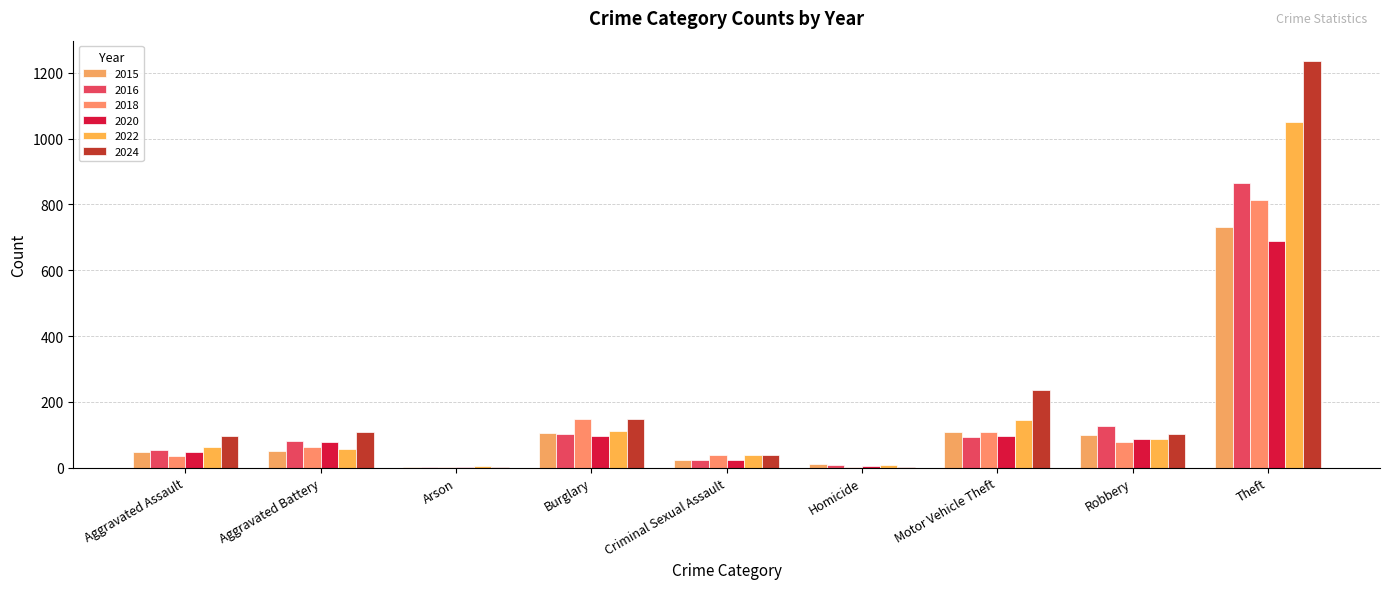

What is the approximate value of 2015 at Aggravated Battery?

52